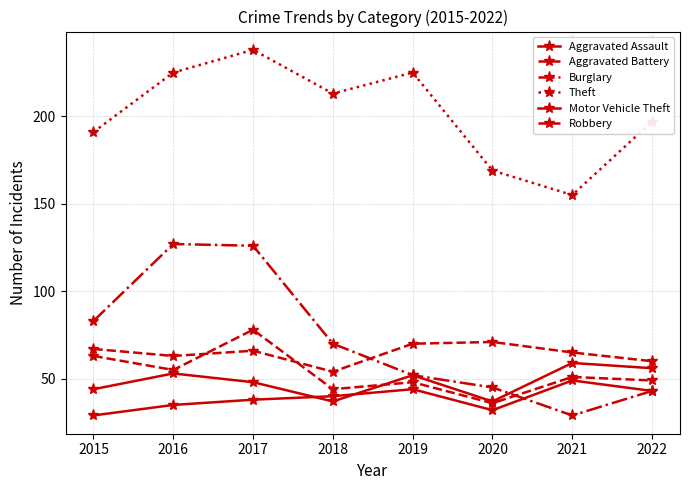

How many distinct data groups are displayed?

6